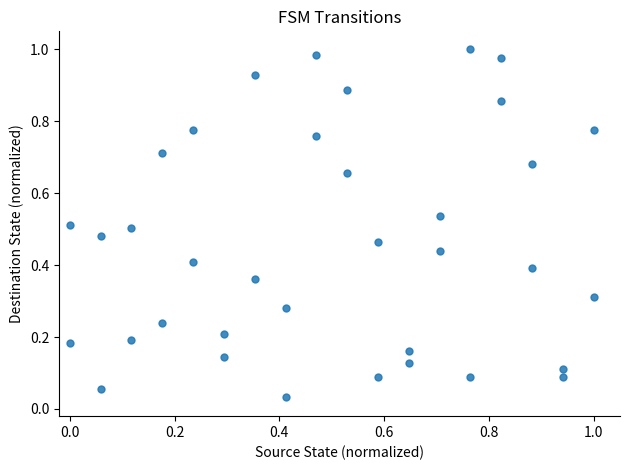

How many points are shown in the scatter plot?

36